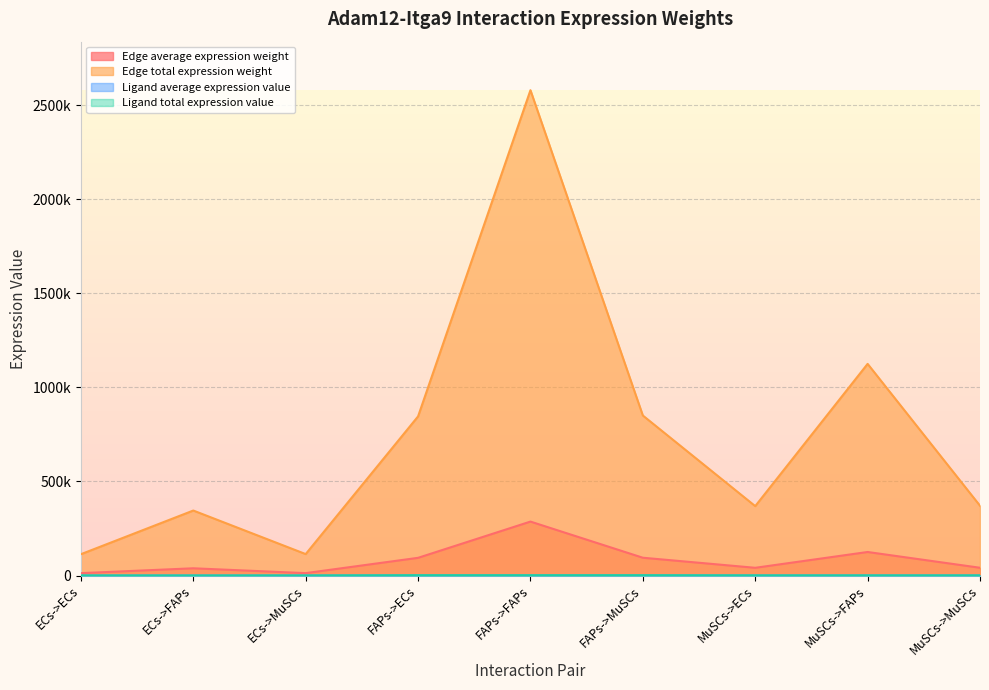

At which category is the sum across all series the highest?

FAPs->FAPs